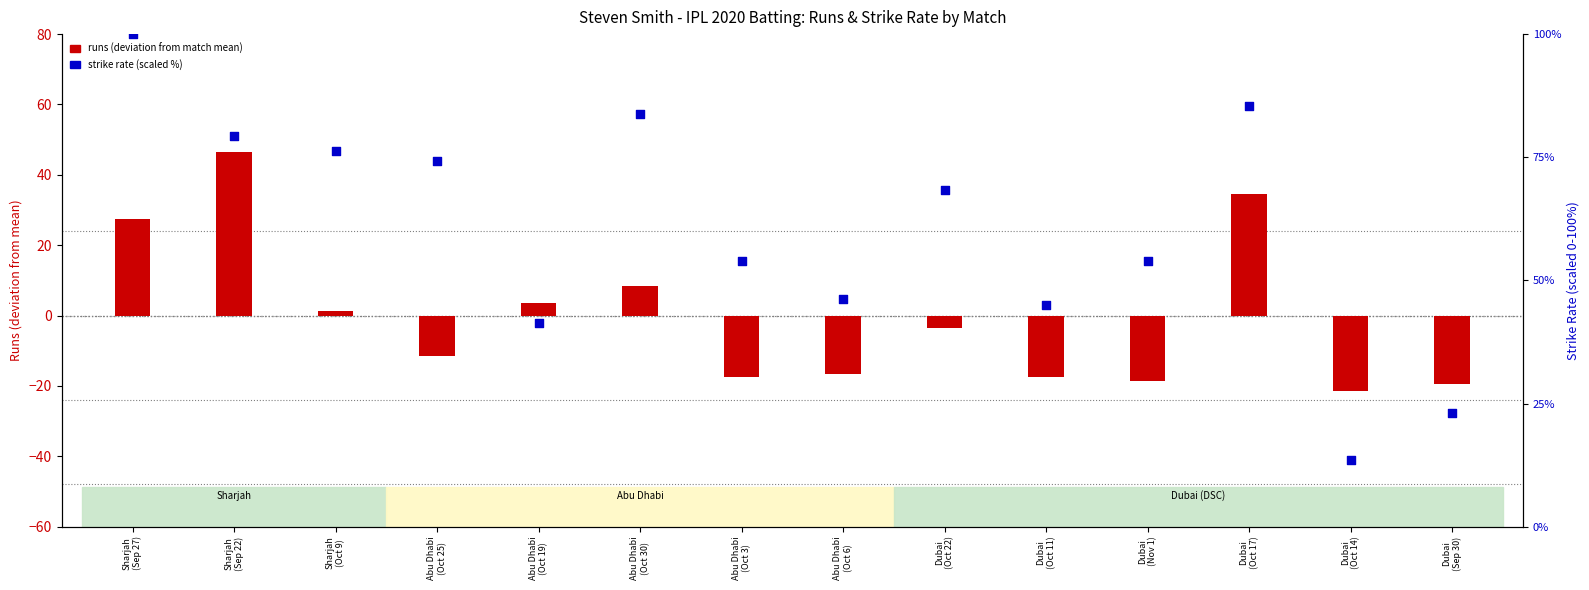

Is the value of runs deviation from mean at Dubai
(Nov 1) greater than the value of strike rate (scaled) at Abu Dhabi
(Oct 30)?

No